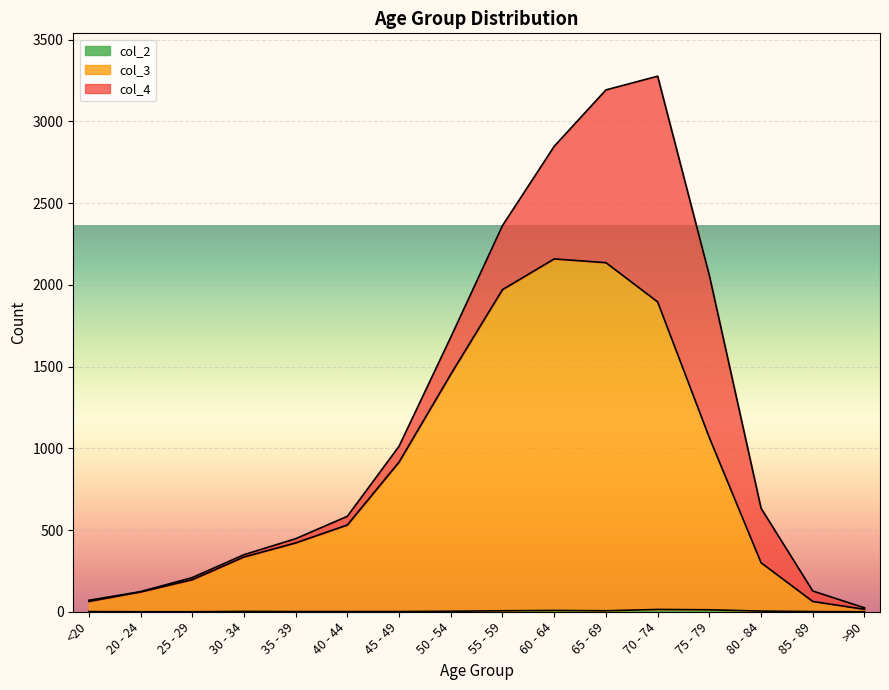

Is the value of col_2 at 20 - 24 greater than the value of col_3 at >90?

No